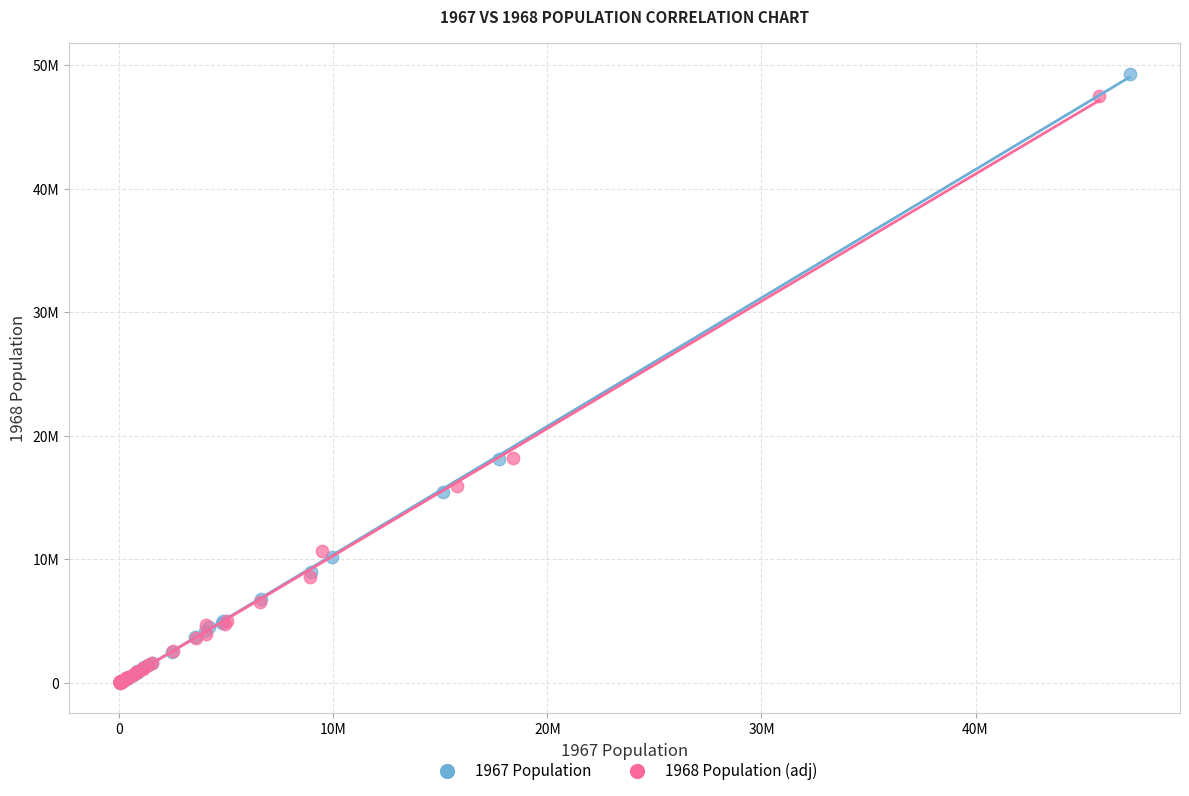

Which series has the widest spread of Y values?

1967 Population